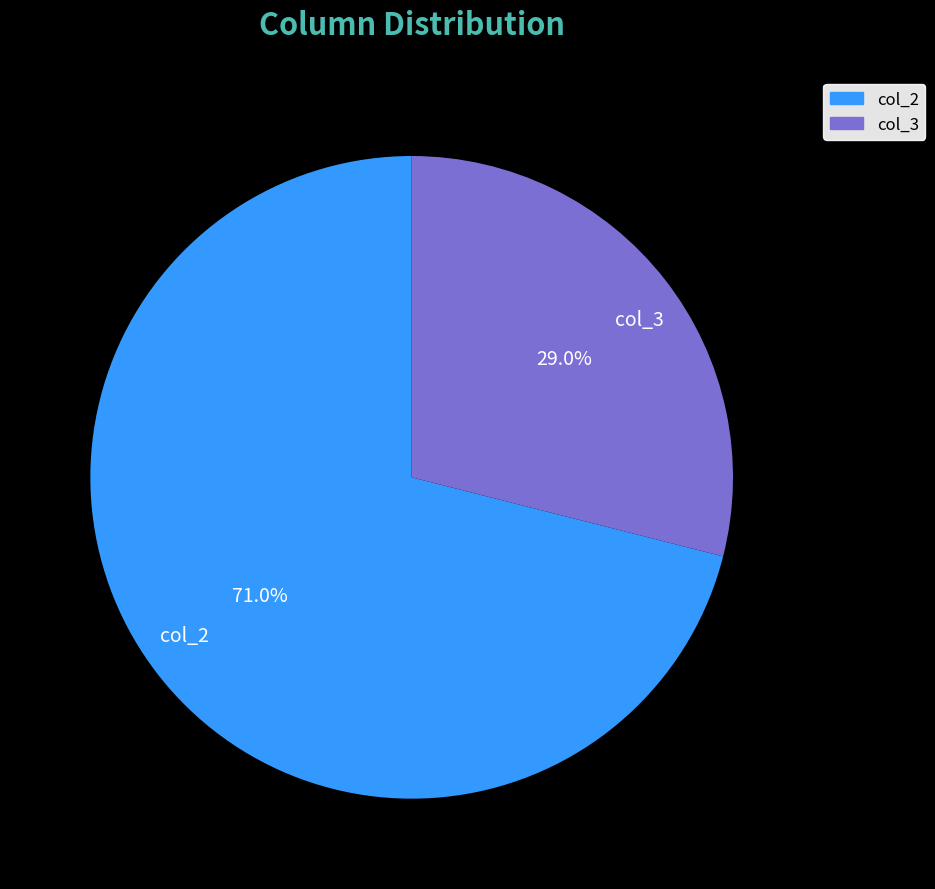

What portion of the pie excludes col_3?

71.0%